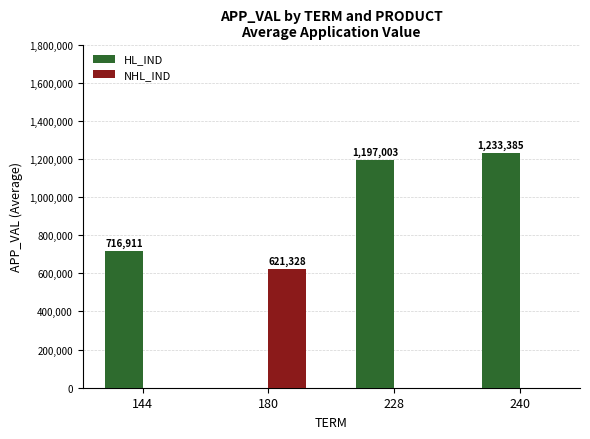

Is the value of HL_IND at 240 greater than the value of NHL_IND at 228?

Yes